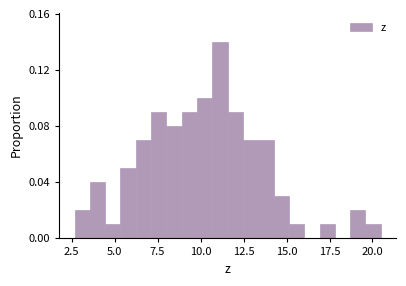

Read against the x-axis, roughly where is the centre of the tallest bar?

11.0